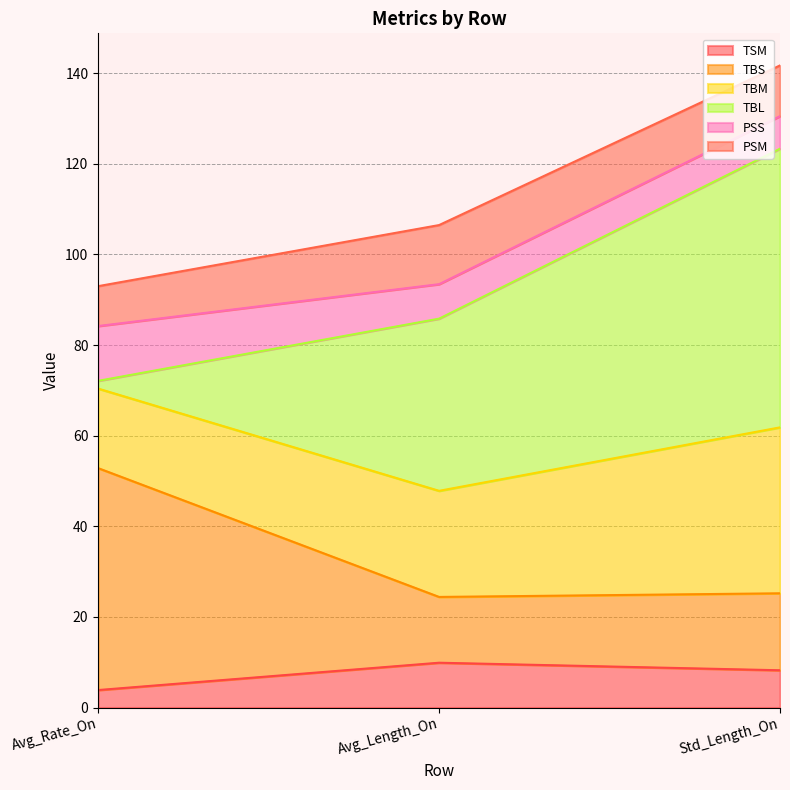

What is the maximum value for TSM?

9.9